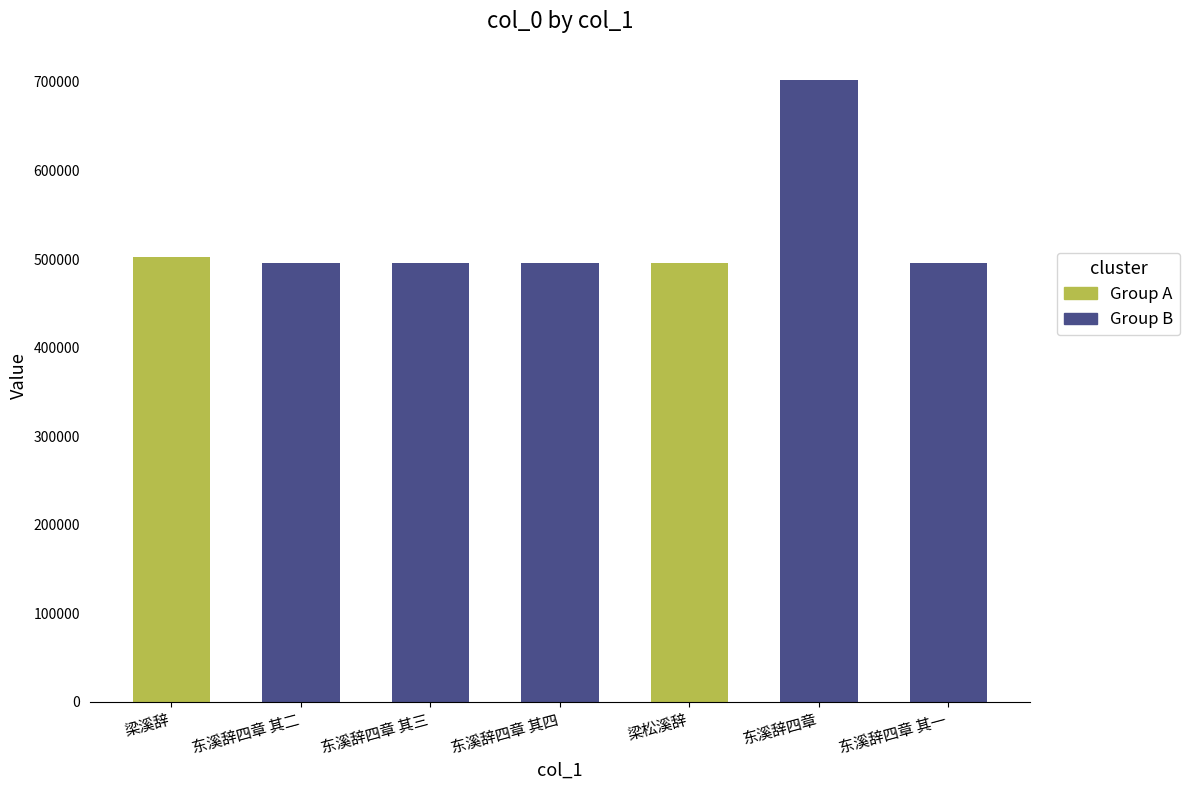

How many categories are shown in the chart?

7